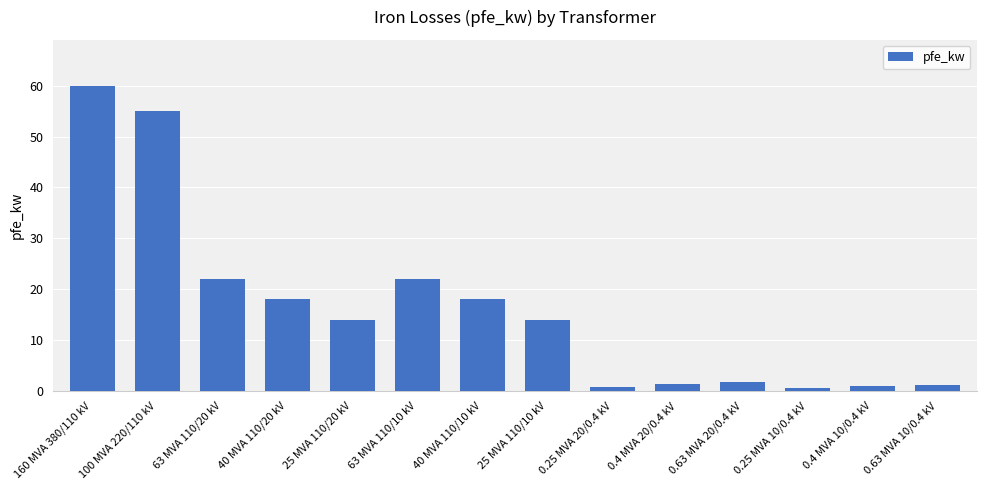

What is the sum of all values?

229.5